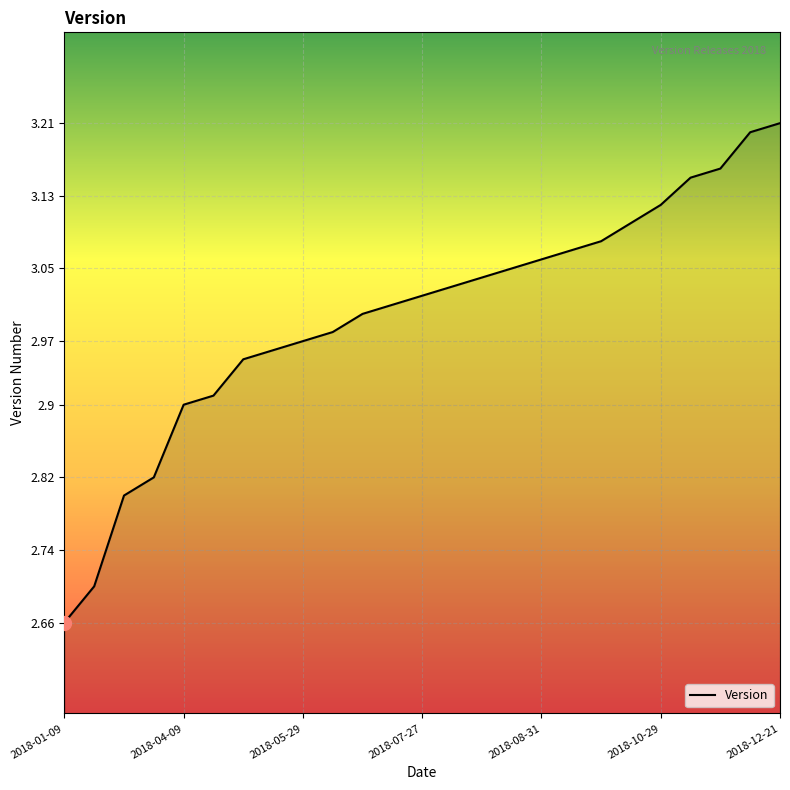

At which category does the chart reach its minimum across all series?

2018-01-09